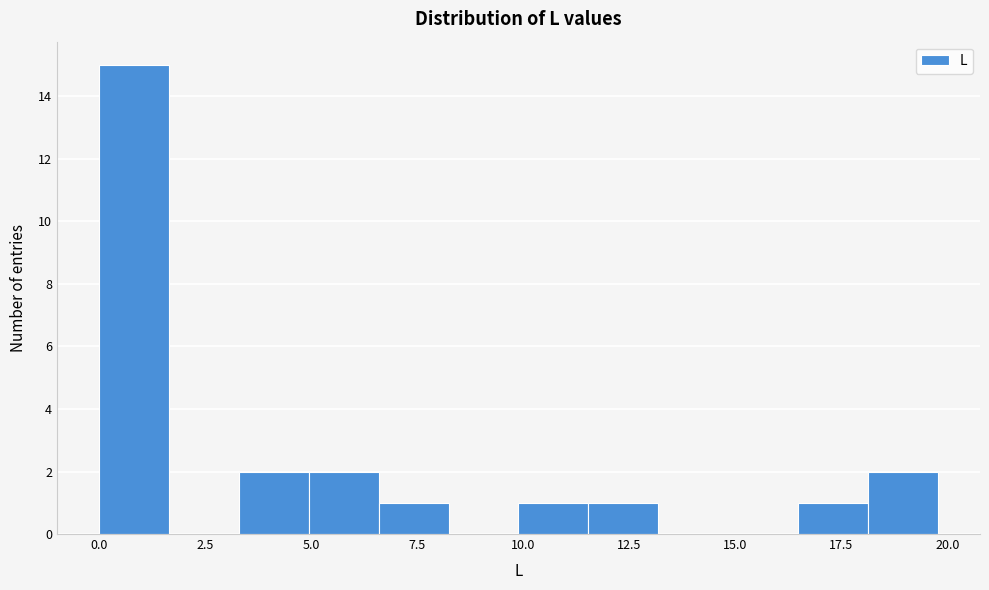

Around what value on the x-axis is the tallest bar? Give the approximate position of its centre, as read against the axis.

1.0